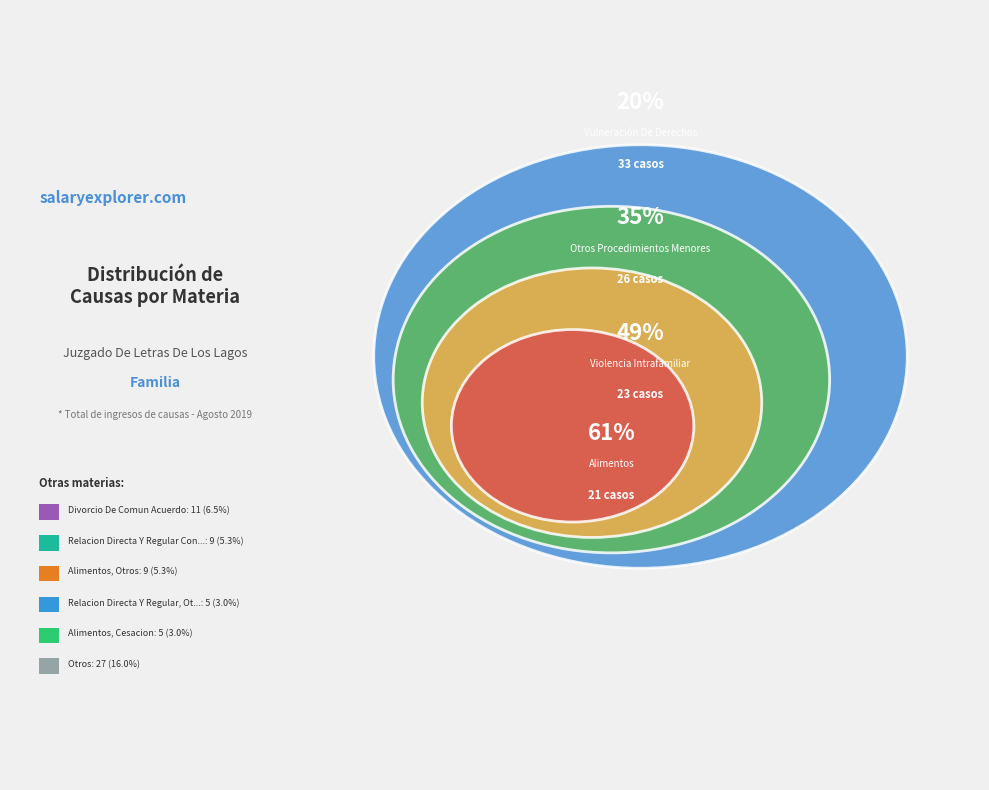

The Relacion Directa Y Regular Con El Niño slice represents 18% of the pie. True or false?

False